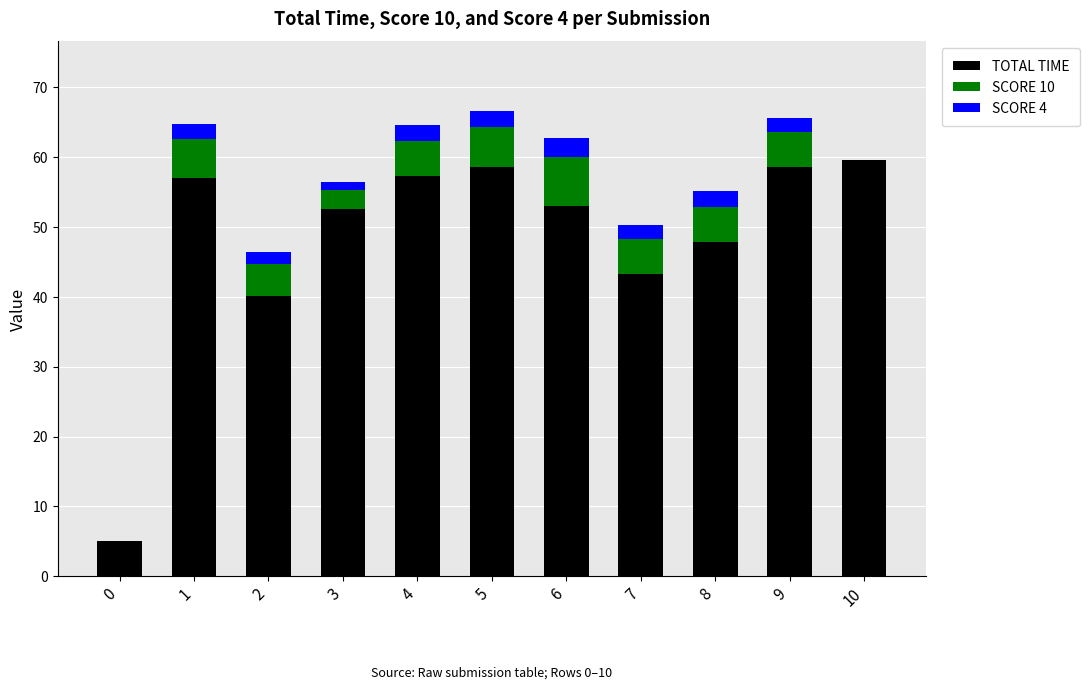

True or false: TOTAL TIME has a value of 29.4 at 9.

False